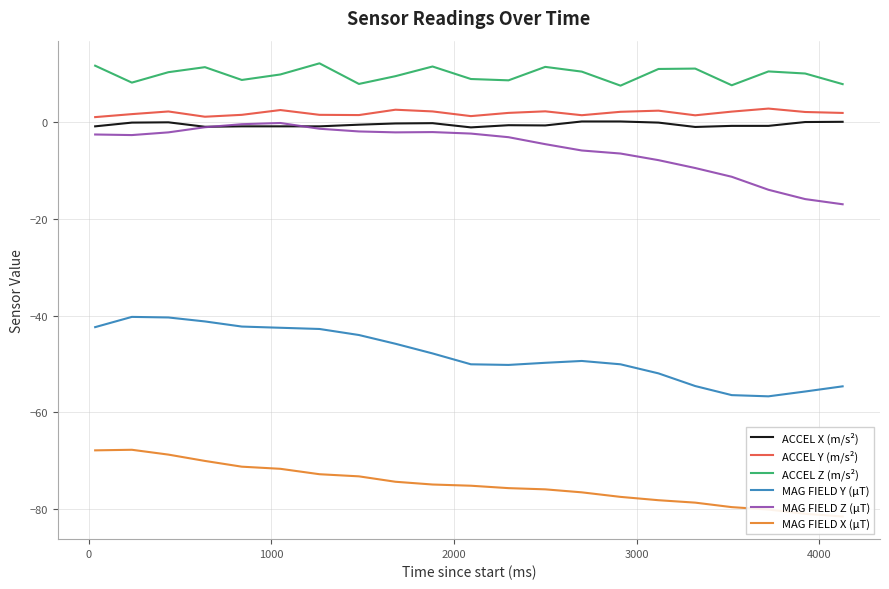

True or false: ACCEL X (m/s²) and ACCEL Y (m/s²) cross at least once.

False